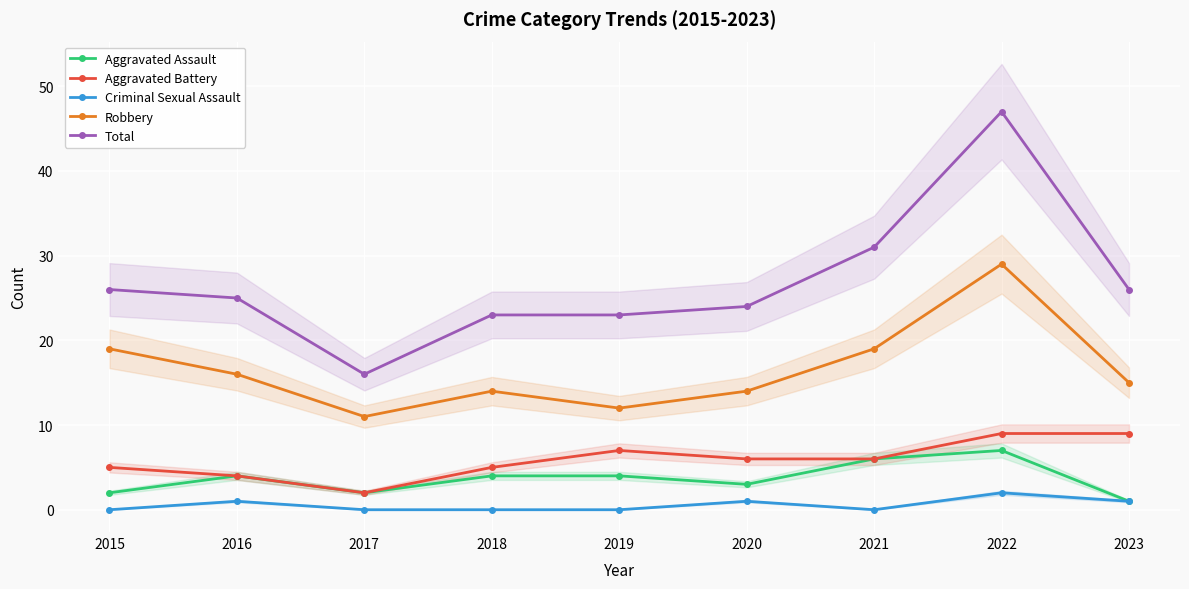

How many categories are shown in the chart?

9